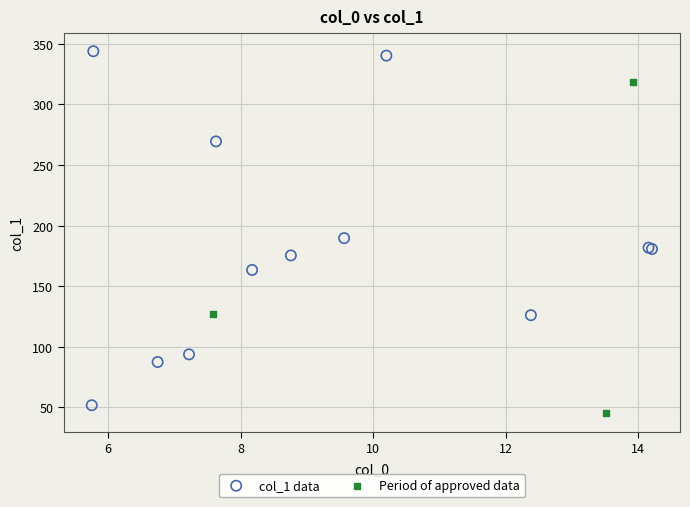

Which series reaches the maximum Y coordinate?

col_1 data